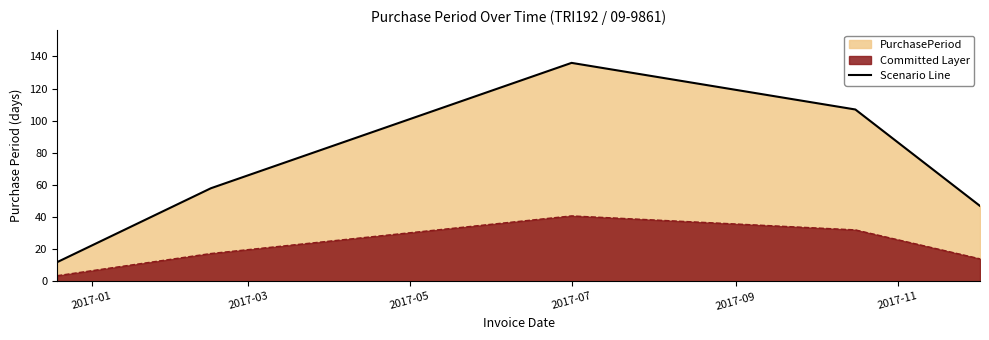

List the series in order of their overall mean, lowest first.

Committed Layer, Scenario Line